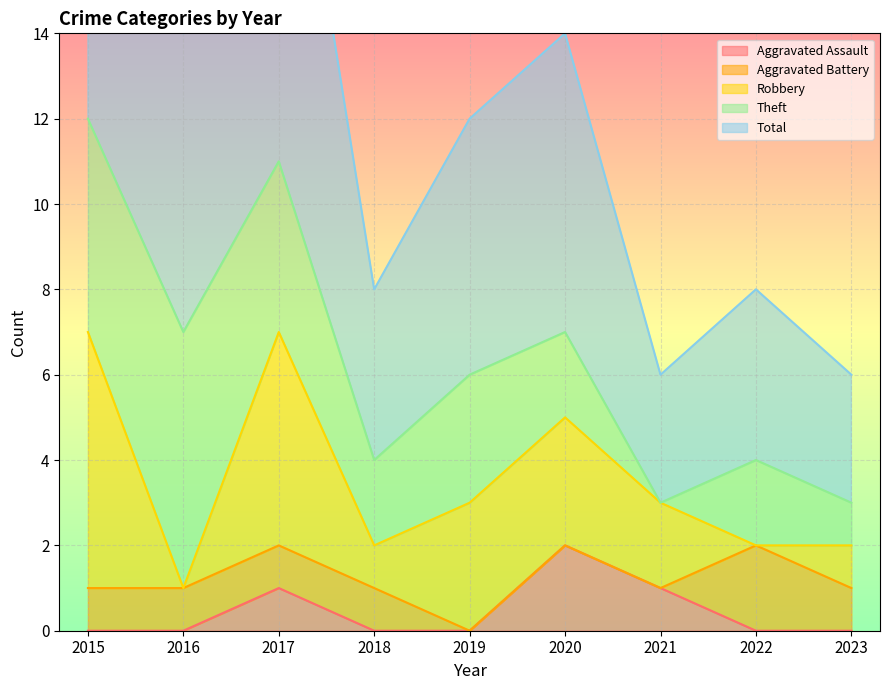

What is the difference between the second highest and second lowest values in the Theft series?

4